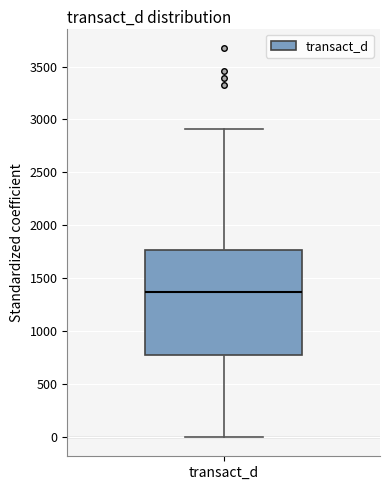

Transcribe this box plot: give where the median line is, the range the box spans, and where the two whiskers end, as read against the y-axis. The values are not printed on the chart, so give them approximately, as read against the axis.

median 1350, box 800 to 1750, whiskers 0 to 2900